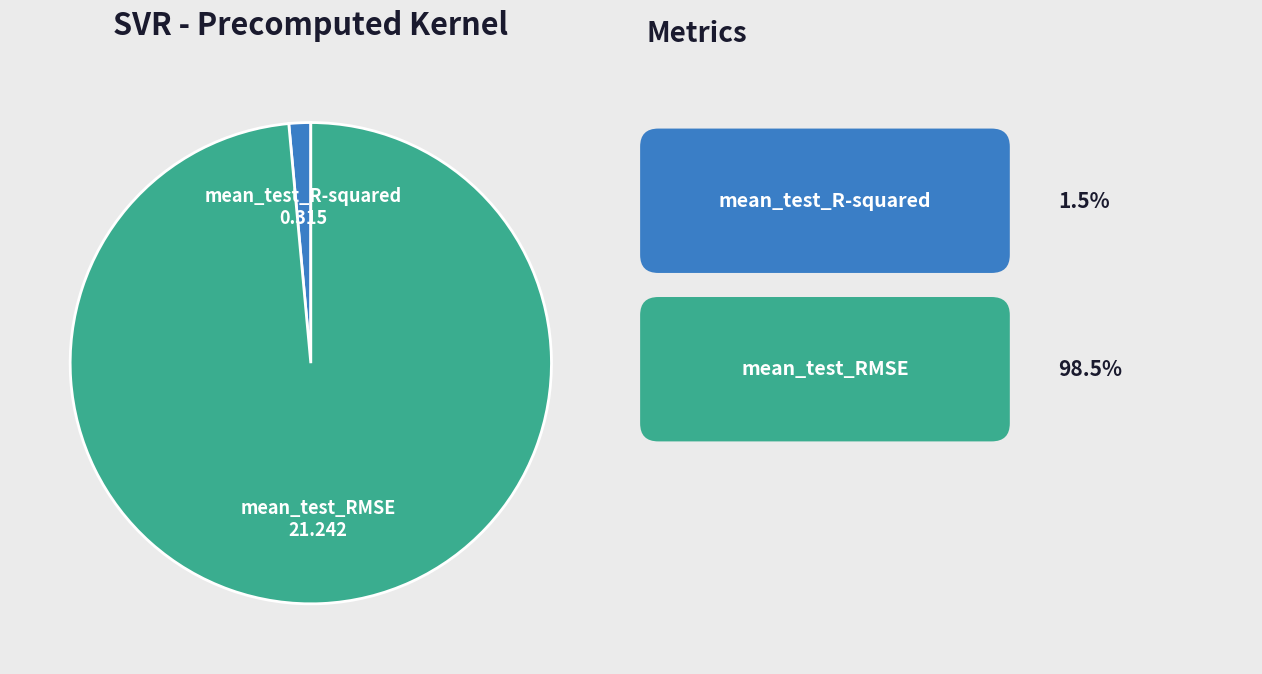

What is the majority slice?

mean_test_RMSE